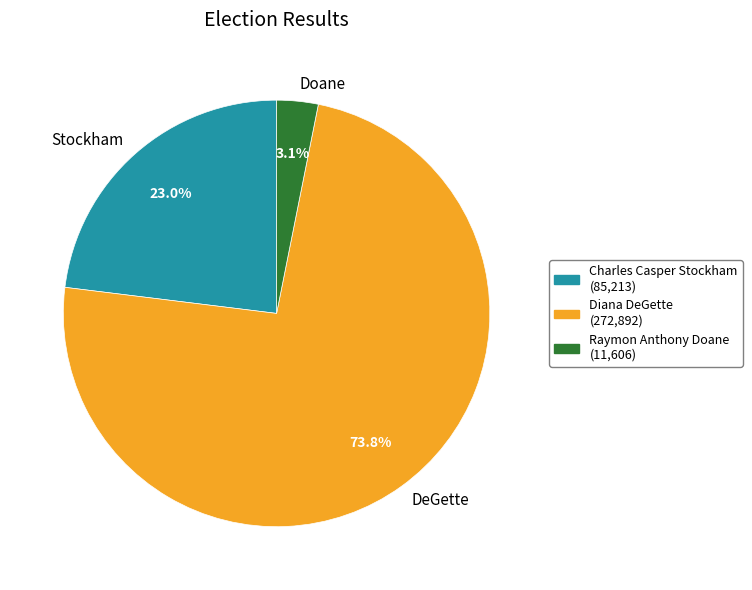

What percentage is the Diana DeGette slice, to the nearest percent?

74%